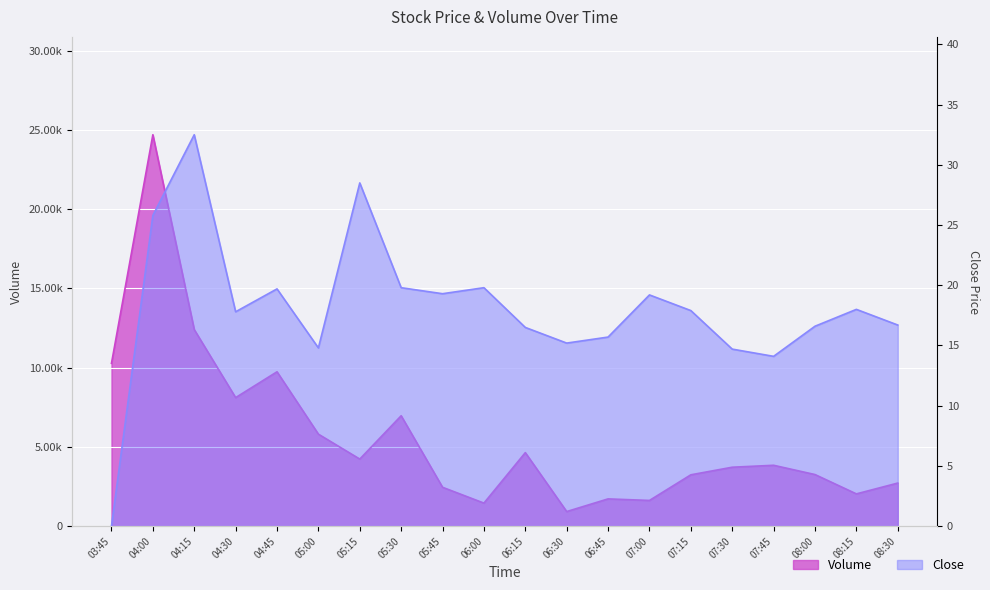

Is it true that Volume equals 1774.6 at 07:45?

False